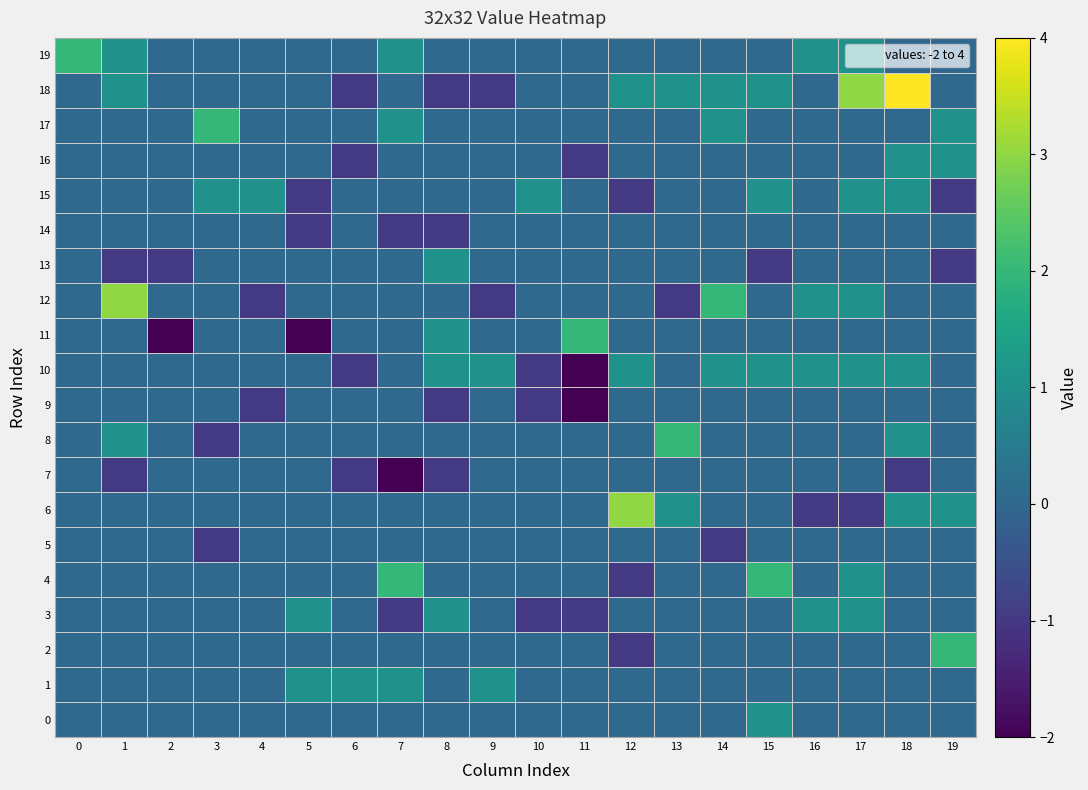

At which category is the sum across all series the highest?

17